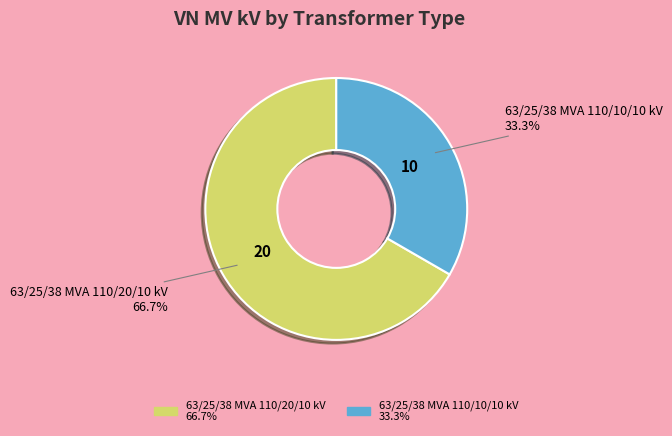

What is the ratio of the value at 63/25/38 MVA 110/10/10 kV to the value at 63/25/38 MVA 110/20/10 kV?

0.5